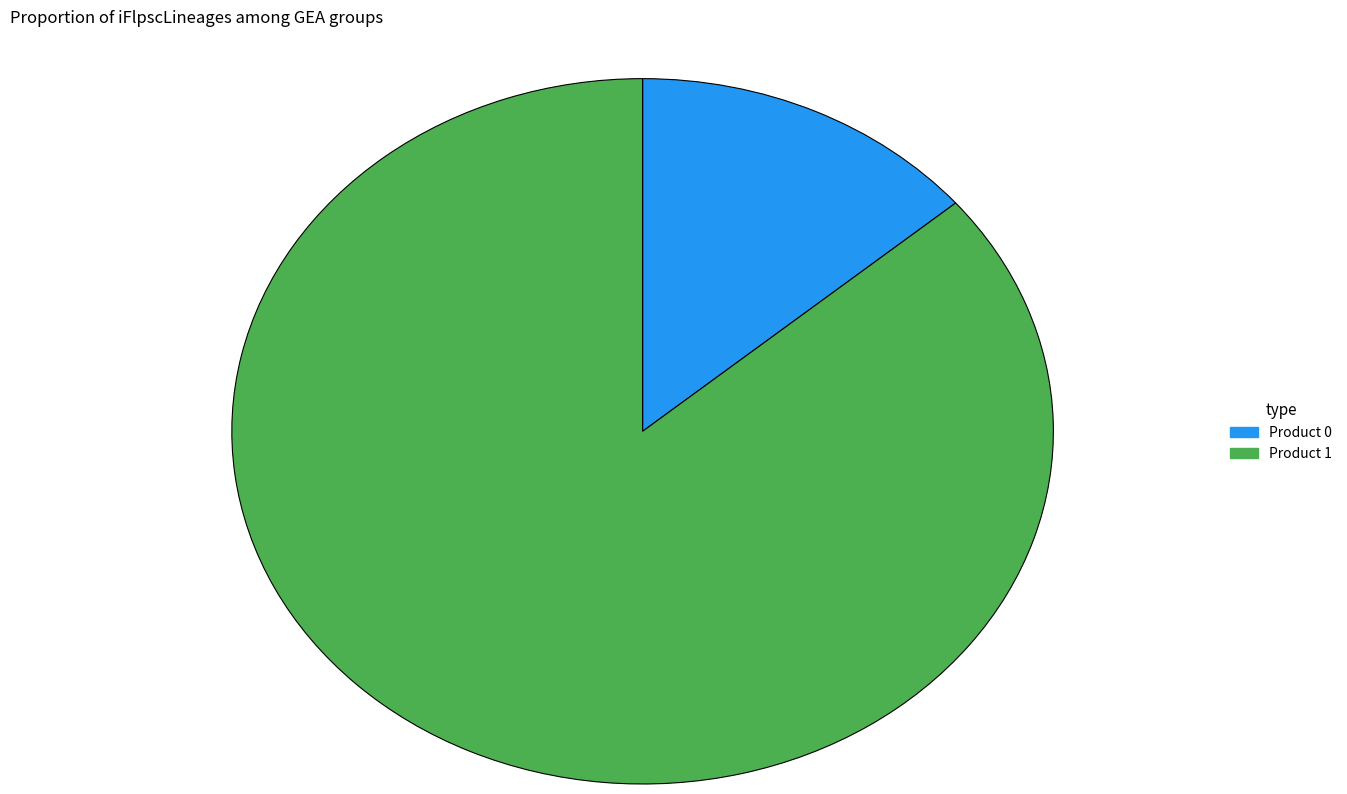

How many slices are in this pie chart?

2